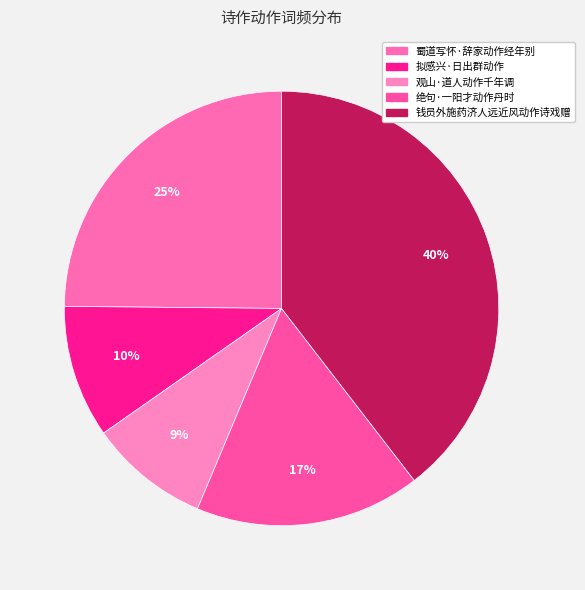

What is the smallest slice in the pie chart?

观山·道人动作千年调